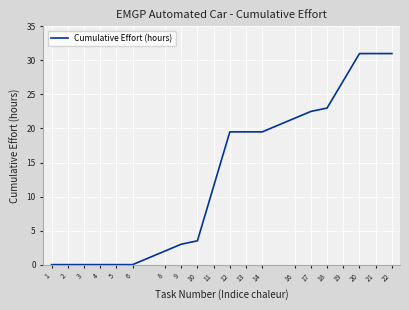

The chart shows a value of 19.4 at 22. True or false?

False